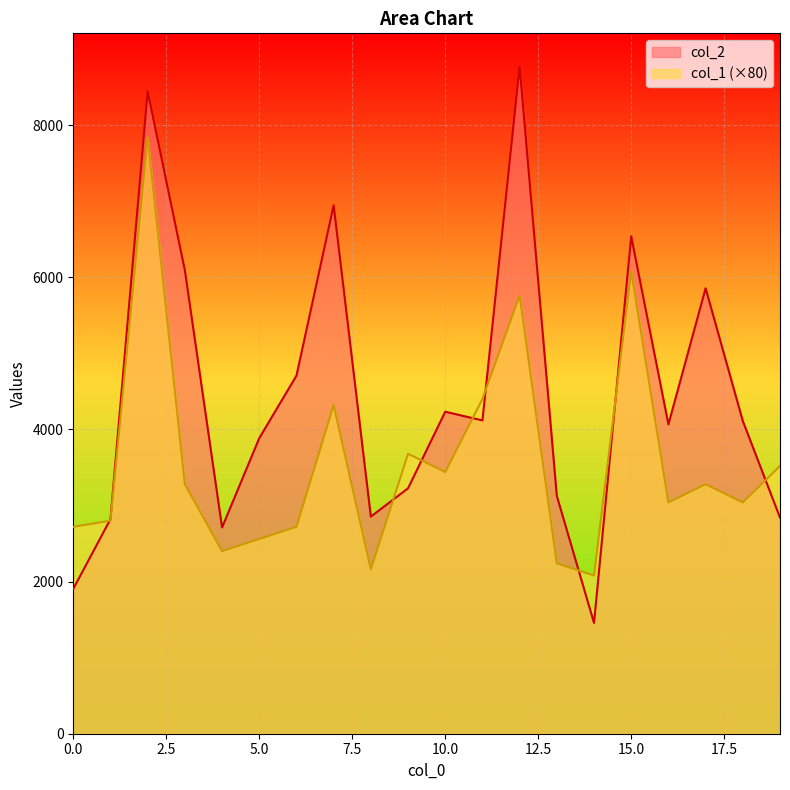

How many intersections are there between col_2 and col_1?

8